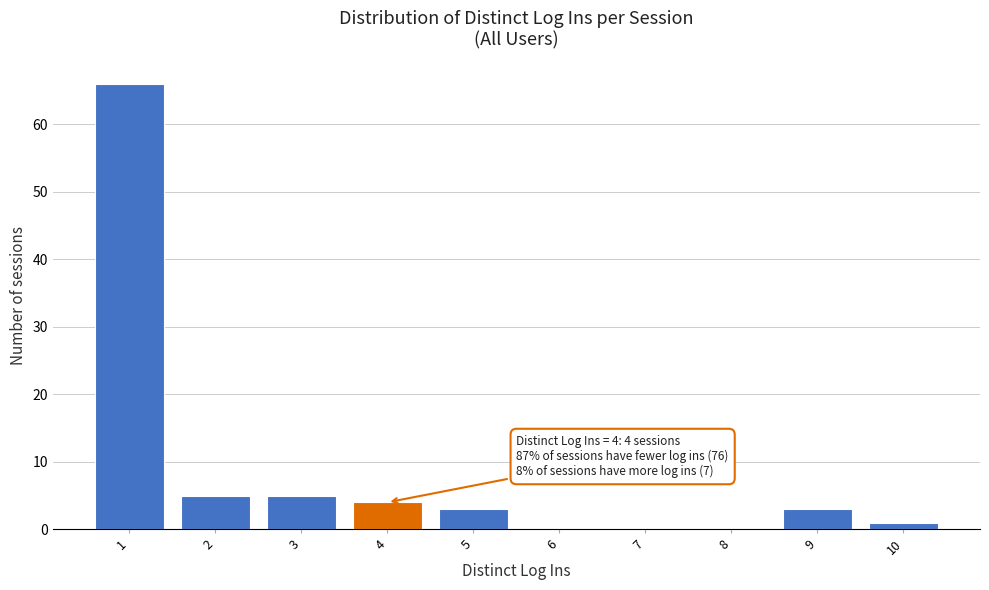

Reading left to right, list all the values displayed in this chart.

1=66	2=5	3=5	4=4	5=3	6=0	7=0	8=0	9=3	10=1